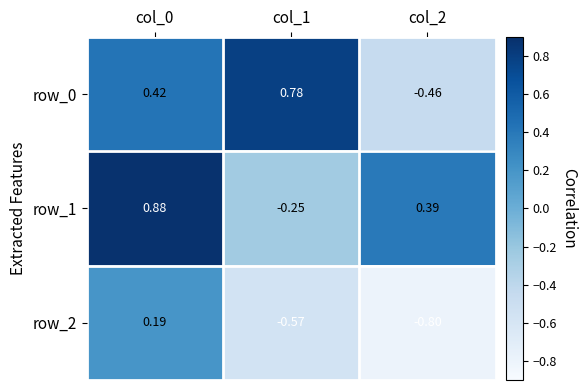

How many data points in row_2 are above 0?

1